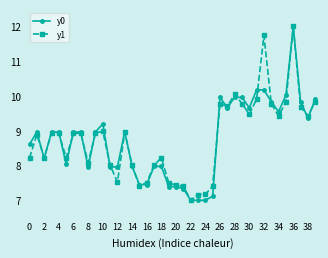

What is the minimum value shown in the chart?

7.0